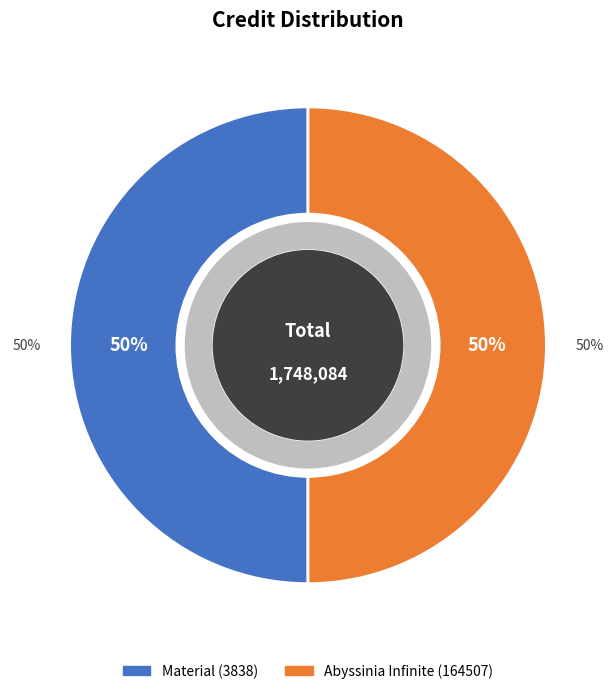

What is the total percentage of 164507 and 3838?

100.0%